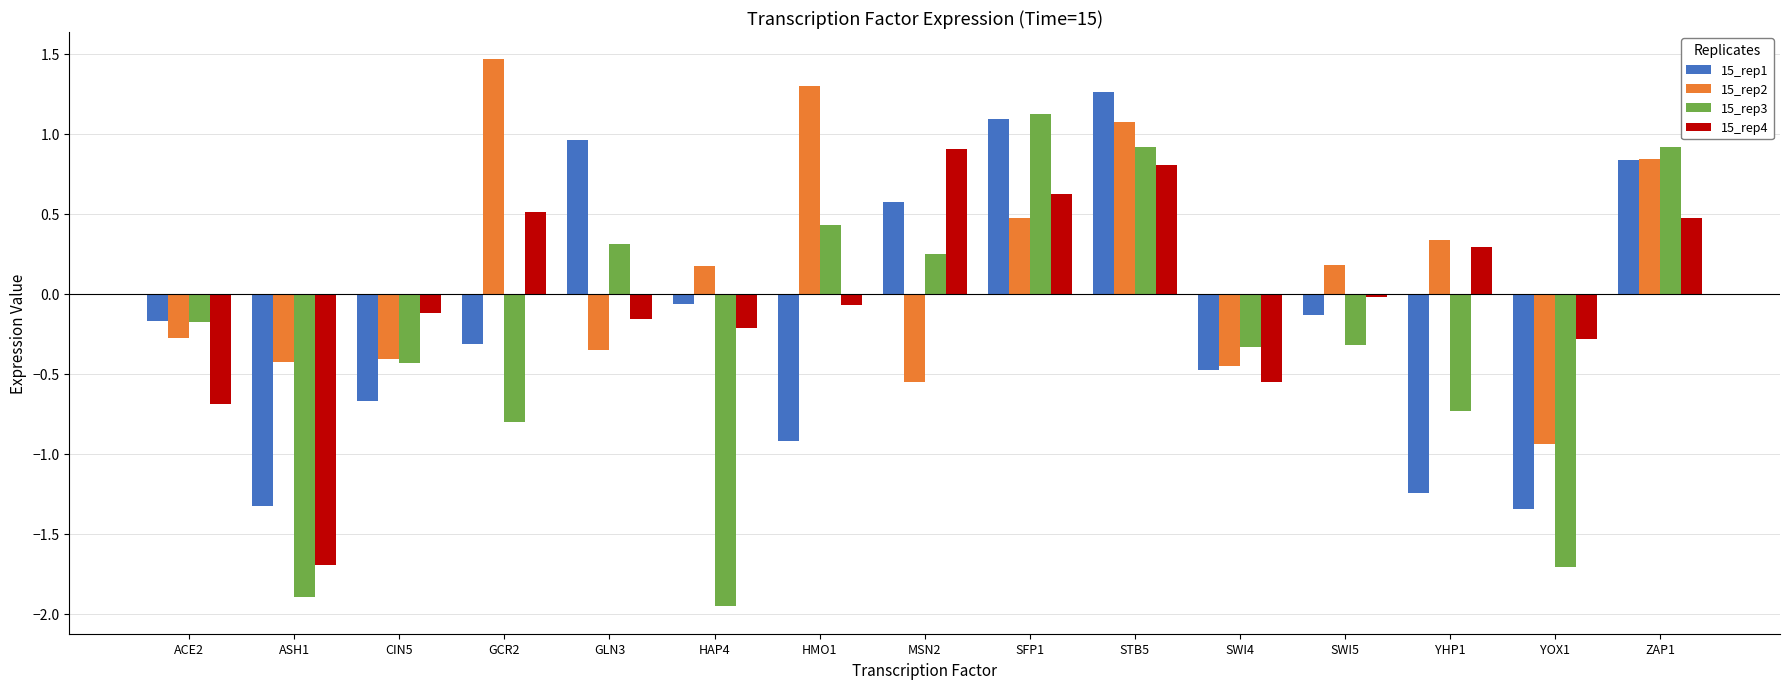

Which series has the largest total across all categories?

15_rep2